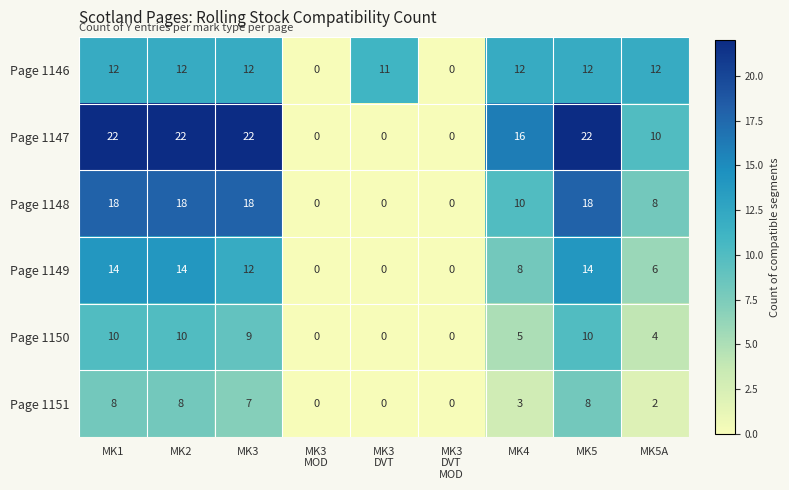

True or false: Page 1148 has a value of 18 at MK3.

True